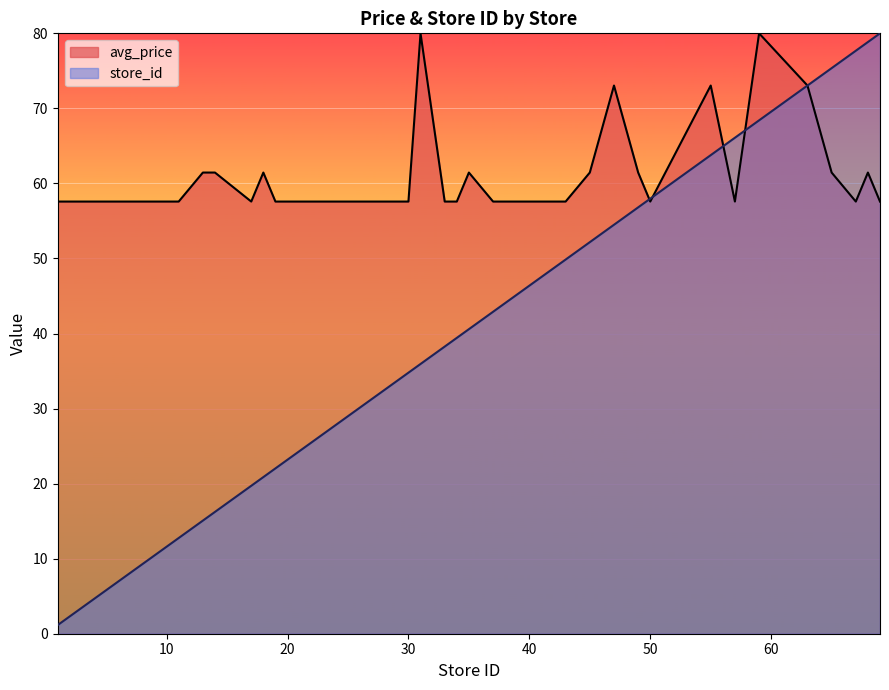

List the series in order of their peak value, highest first.

avg_price, store_id